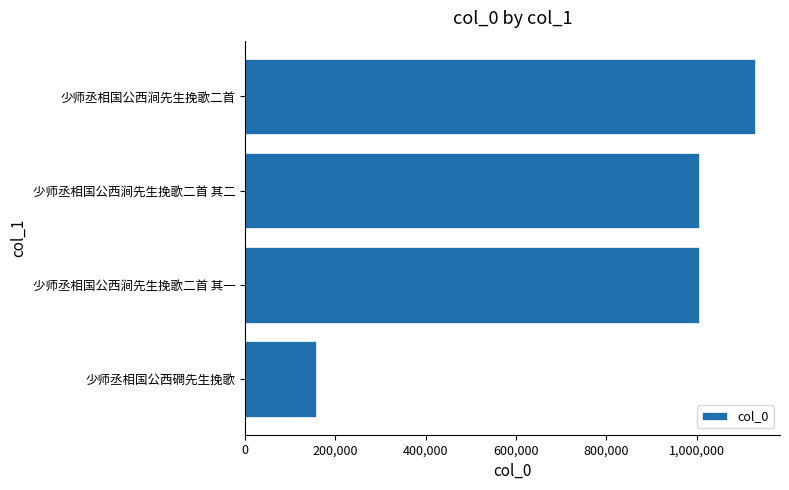

What is the greatest value displayed?

1128319